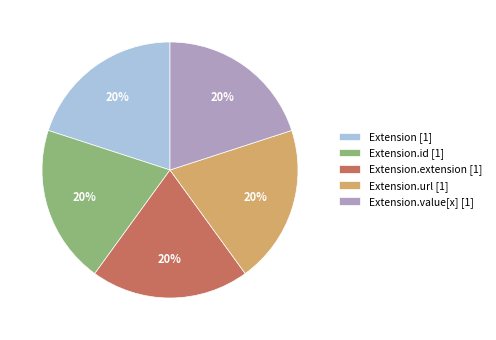

How many slices are in this pie chart?

5